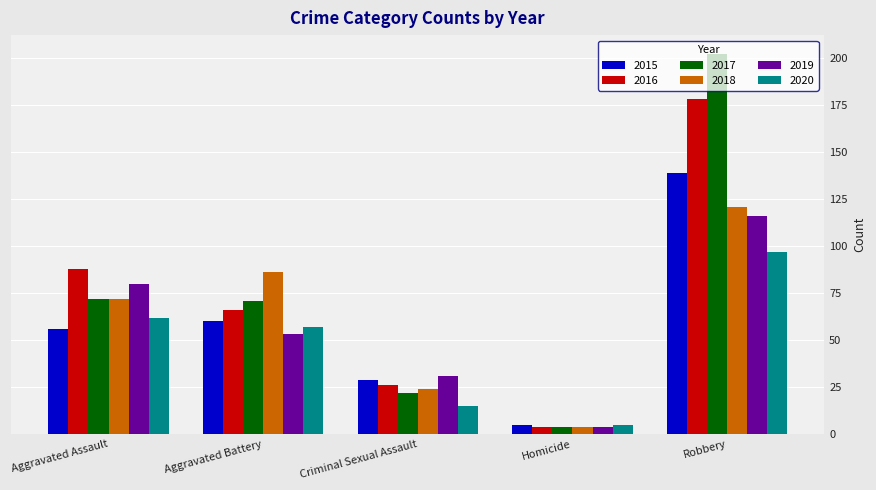

Where is 2015 nearest to the value 72?

Aggravated Battery